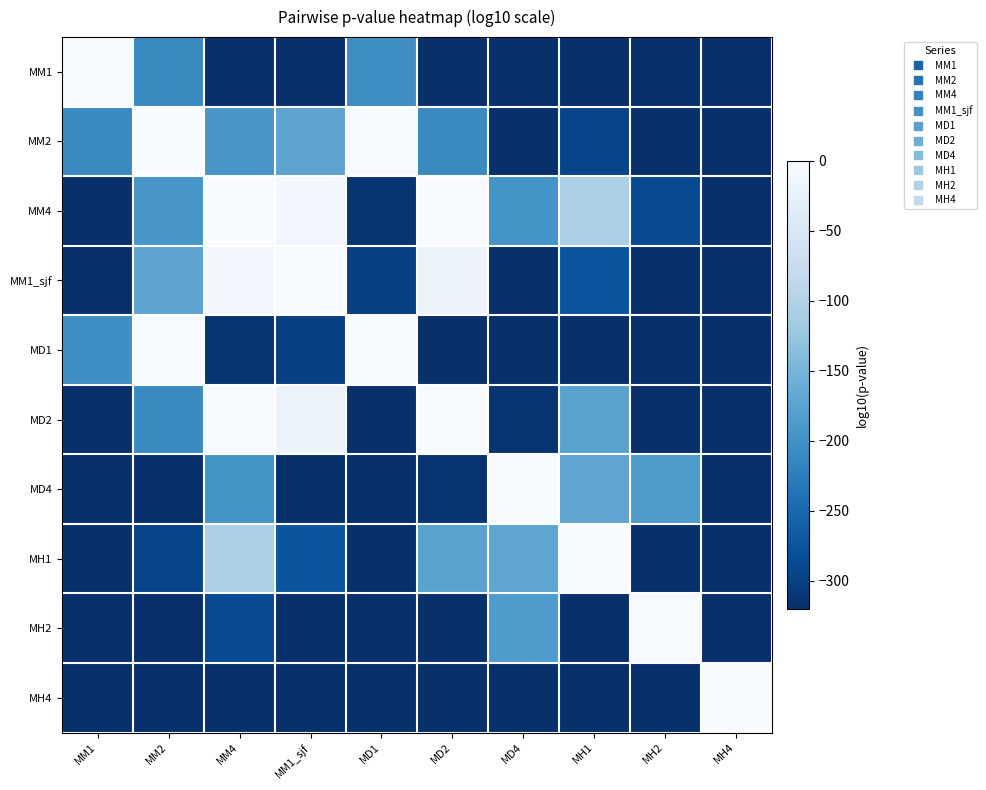

Which series has the largest total across all categories?

MM4